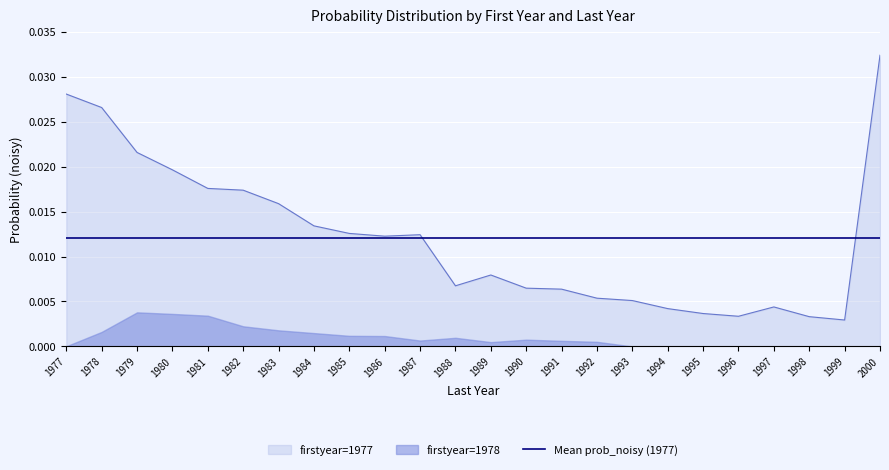

At which category does the chart reach its peak across all series?

2000